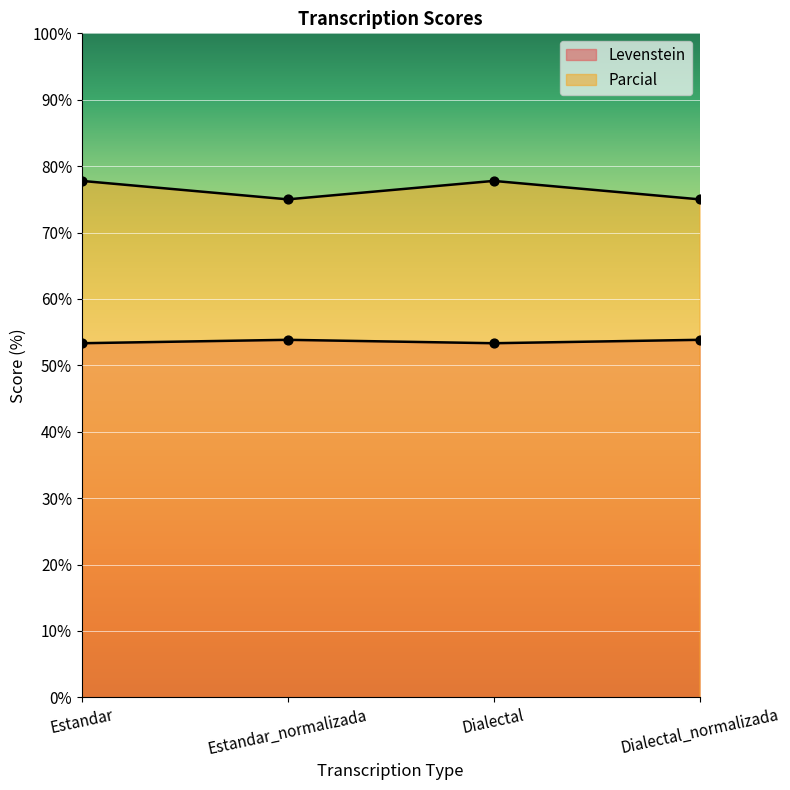

Which series has the widest spread of Y values?

Parcial